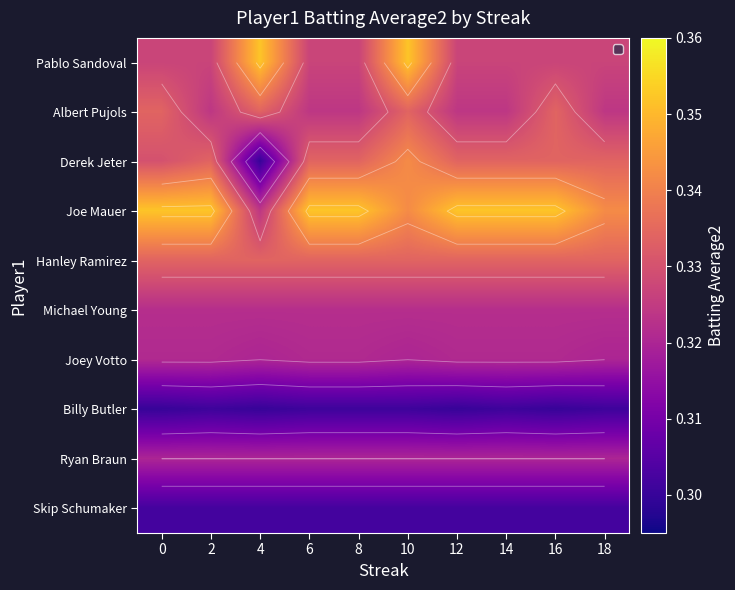

Is it true that Albert Pujols equals 0.2 at 14?

False